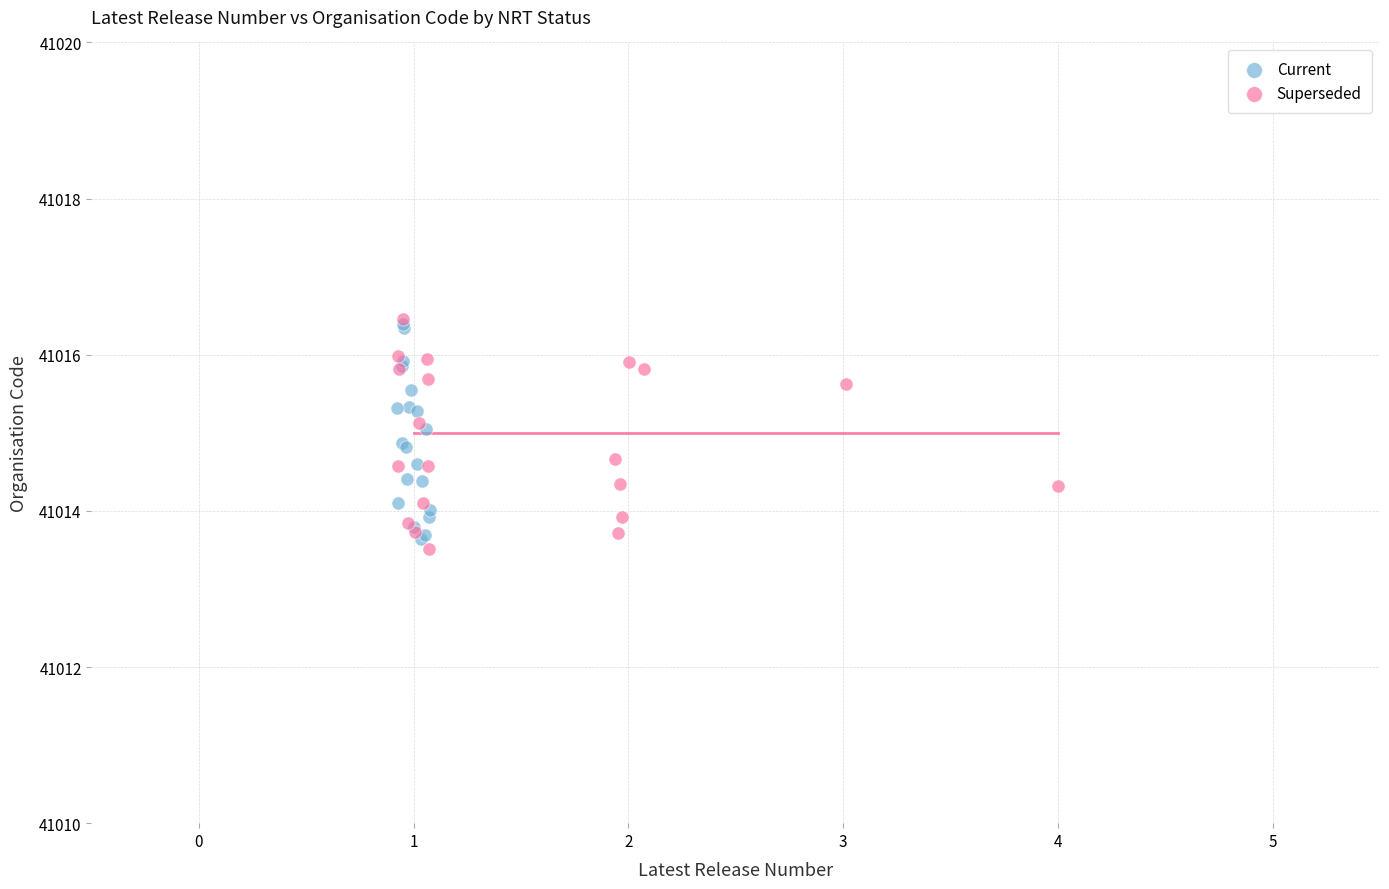

What are all the series names shown in the legend?

Current, Superseded